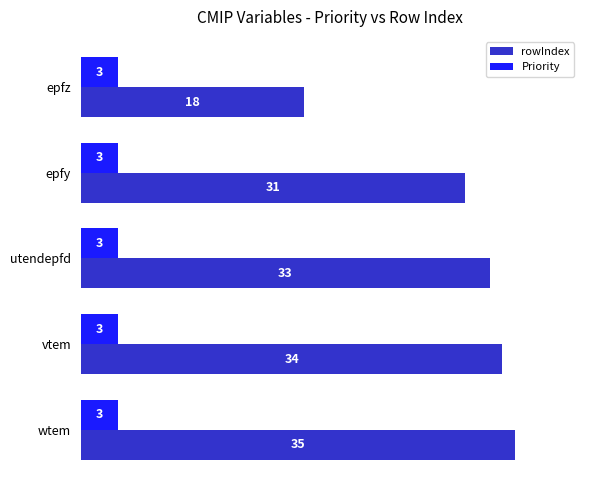

At which category is the sum across all series the highest?

wtem